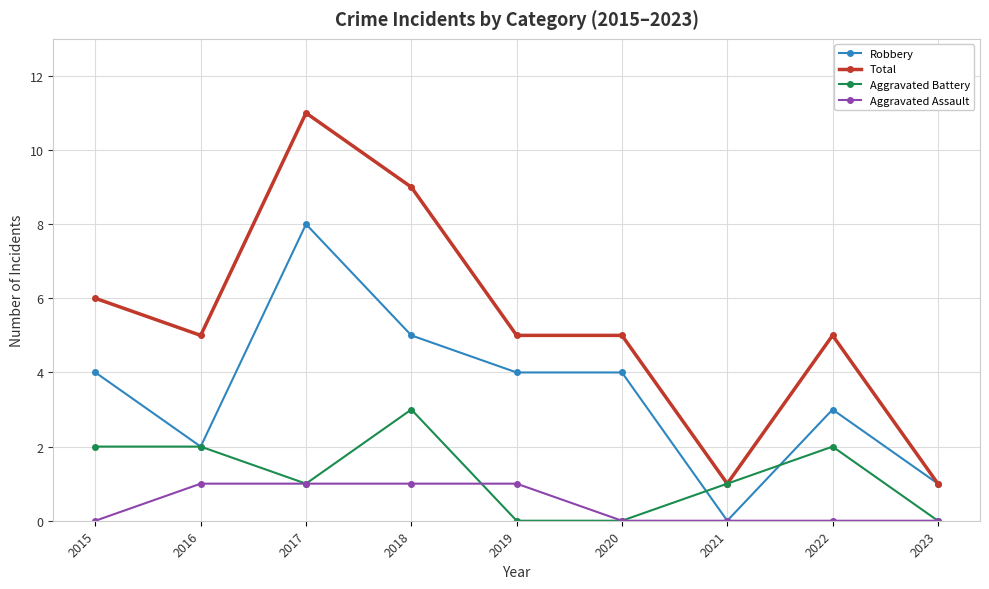

Which series changed the most between 2017 and 2019?

Total